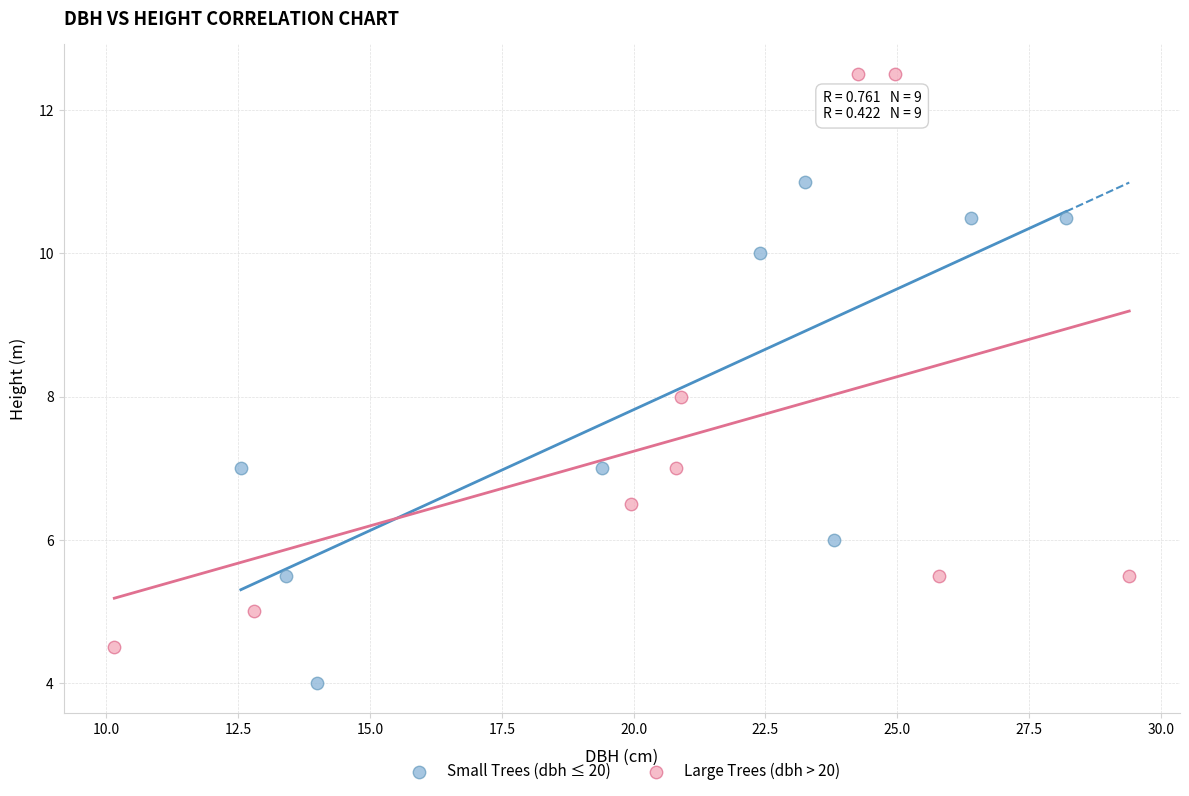

Which series contains the highest Y value?

Large Trees (dbh > 20)